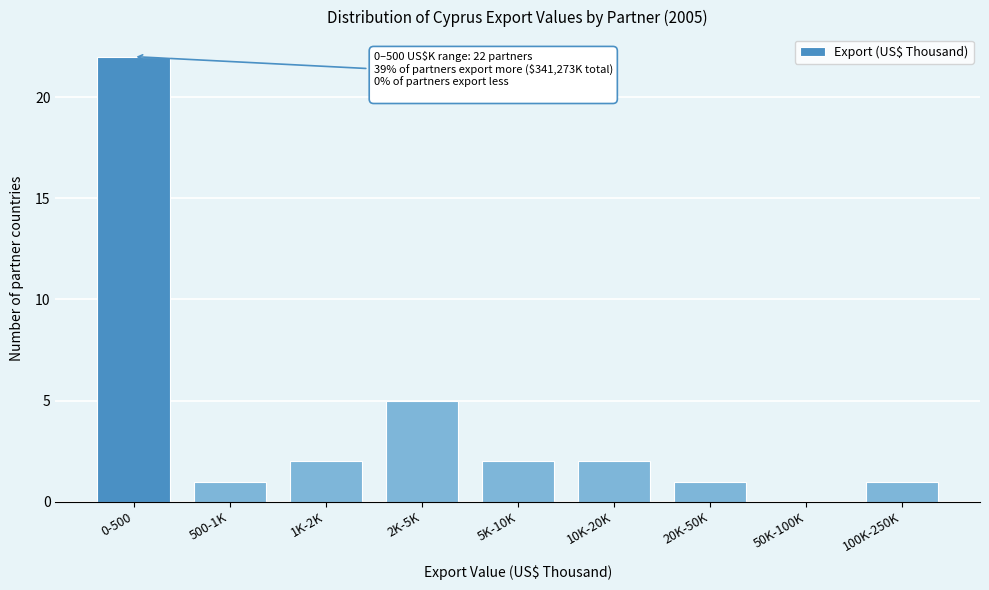

Reading right to left, what are all the values shown in this chart?

100K-250K=1	50K-100K=0	20K-50K=1	10K-20K=2	5K-10K=2	2K-5K=5	1K-2K=2	500-1K=1	0-500=22